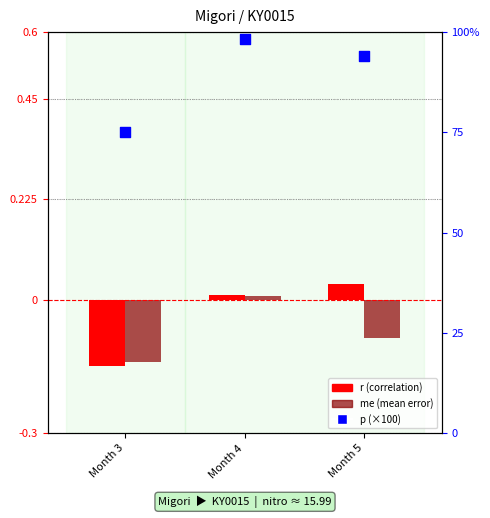

Which series has the largest total across all categories?

p (scaled ×100)